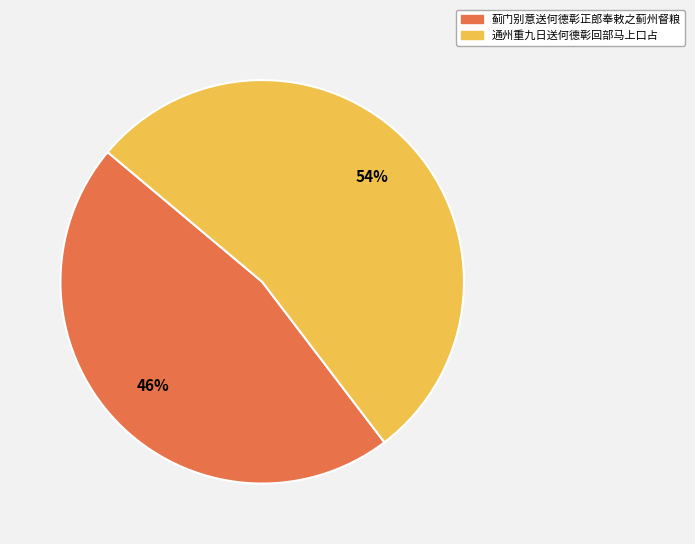

Which slice is the smallest?

蓟门别意送何德彰正郎奉敕之蓟州督粮